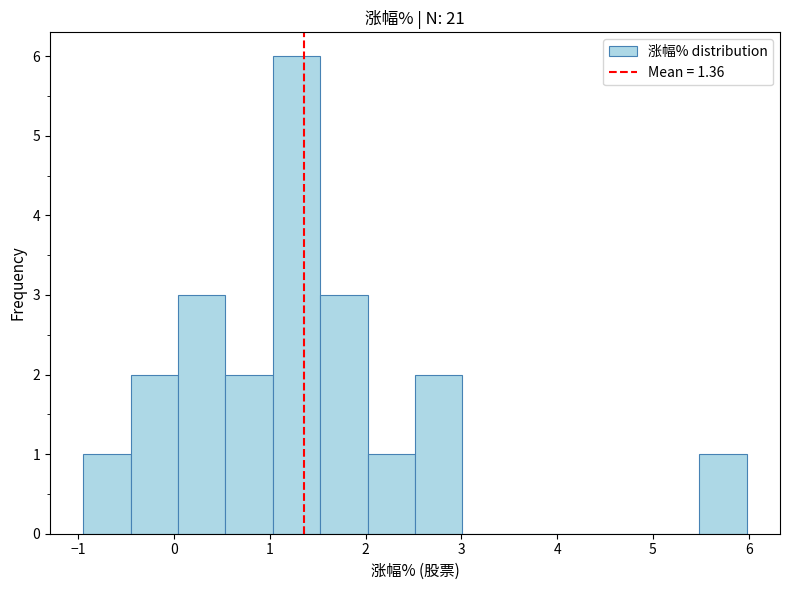

Reading left to right, transcribe this chart: for each bar, give the range it covers on the x-axis and its height. Neither the bar edges nor the heights are printed on the chart, so give them approximately, as read against the axes.

-0.9 to -0.5: 1
-0.5 to 0.0: 2
0.0 to 0.5: 3
0.5 to 1.0: 2
1.0 to 1.5: 6
1.5 to 2.0: 3
2.0 to 2.5: 1
2.5 to 3.0: 2
3.0 to 3.5: 0
3.5 to 4.0: 0
4.0 to 4.5: 0
4.5 to 5.0: 0
5.0 to 5.5: 0
5.5 to 6.0: 1